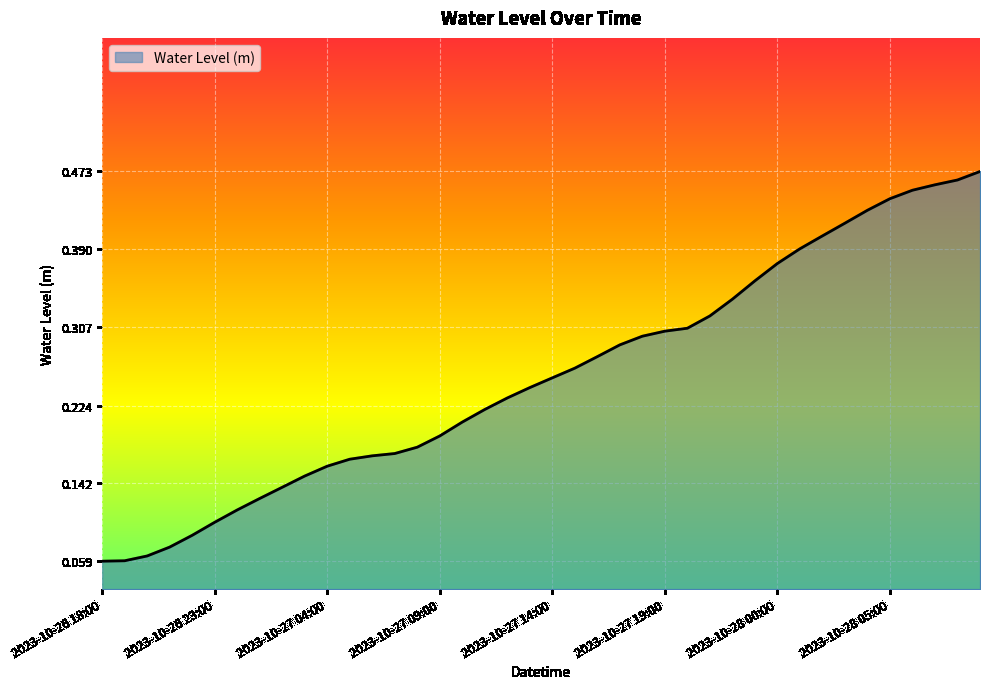

Reading right to left, transcribe all the data shown in this chart.

0.5	0.5	0.5	0.5	0.4	0.4	0.4	0.4	0.4	0.4	0.4	0.3	0.3	0.3	0.3	0.3	0.3	0.3	0.3	0.3	0.2	0.2	0.2	0.2	0.2	0.2	0.2	0.2	0.2	0.2	0.1	0.1	0.1	0.1	0.1	0.1	0.1	0.1	0.1	0.1